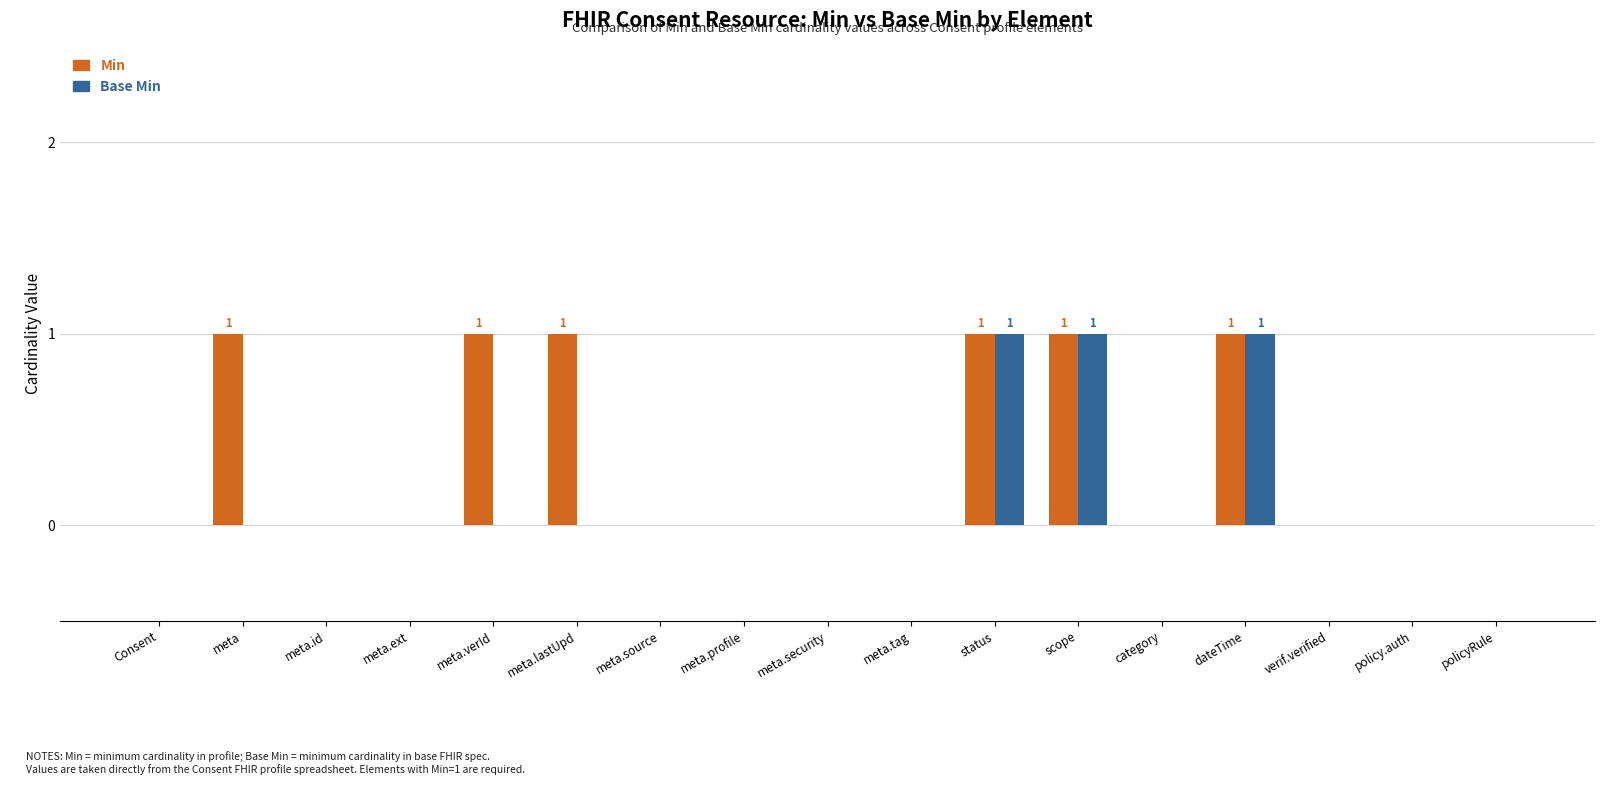

Reading left to right, extract all data points from this chart.

Min: 0	1	0	0	1	1	0	0	0	0	1	1	0	1	0	0	0
Base Min: 0	0	0	0	0	0	0	0	0	0	1	1	0	1	0	0	0